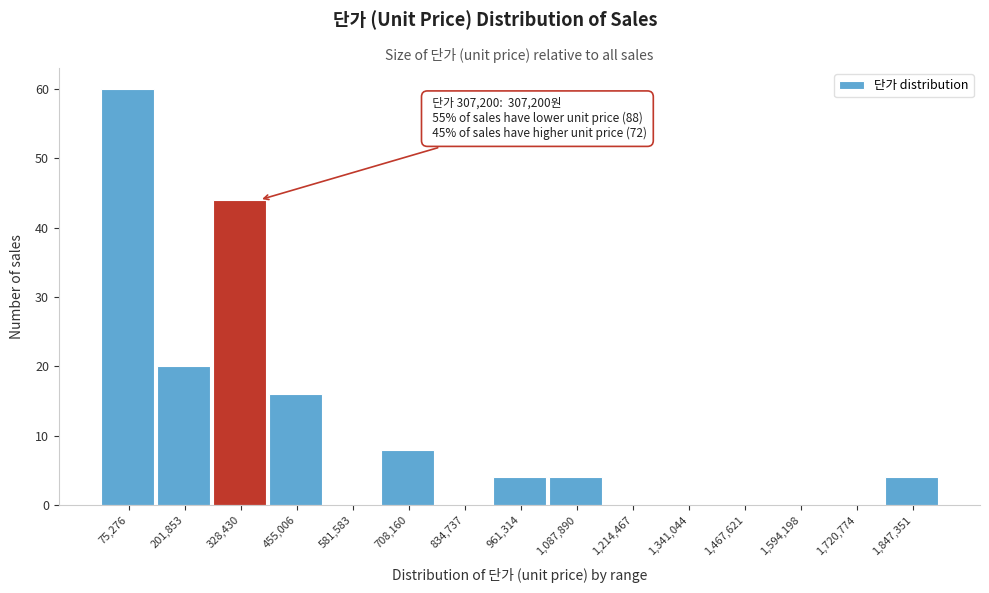

Over which range of the x-axis is the bar tallest?

20000 to 140000